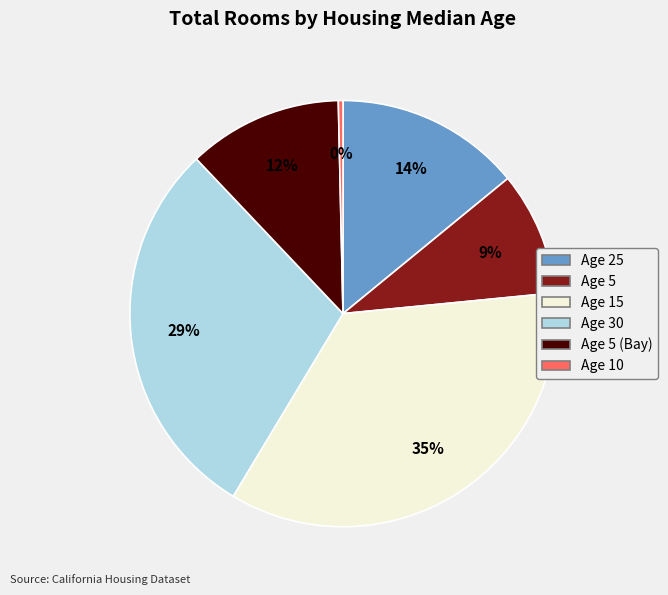

To the nearest percent, what is the difference between the largest and smallest slice percentages?

35%